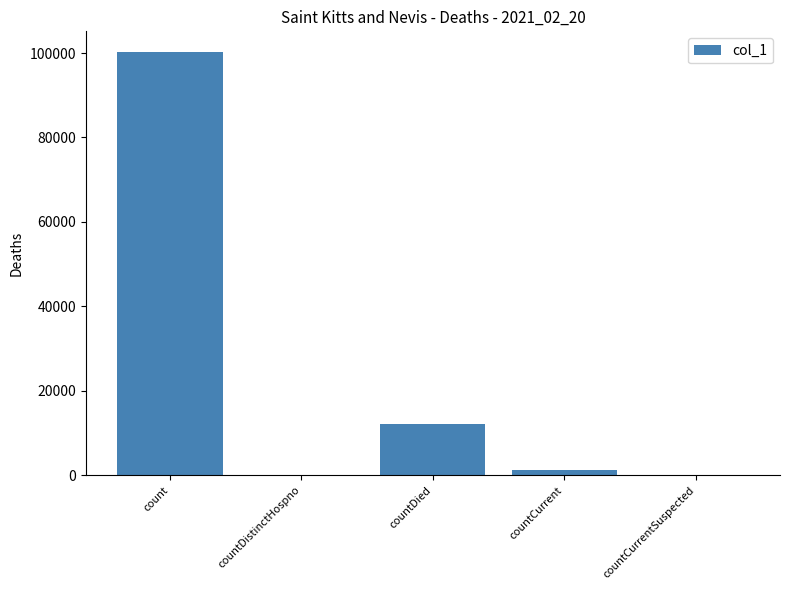

Reading right to left, what are all the values shown in this chart?

0	1285	12204	0	100127